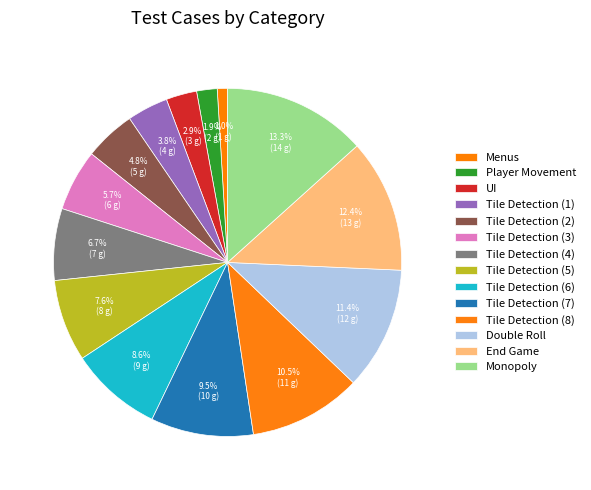

Count the number of slices in the pie.

14